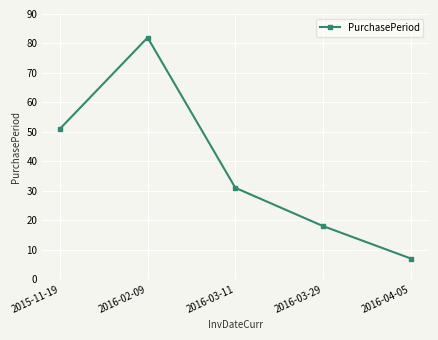

Count the number of data series in this chart.

1